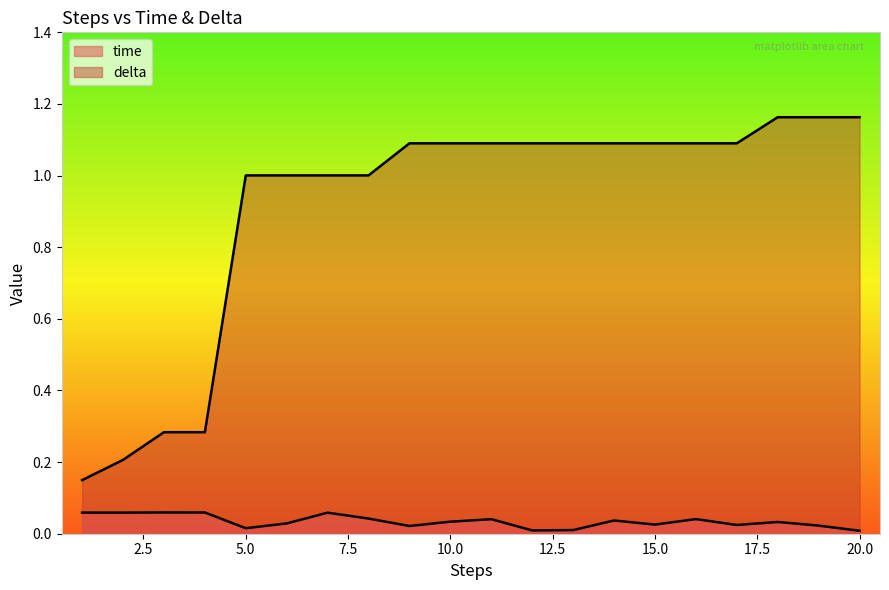

Reading left to right, transcribe all the data shown in this chart.

time: 0.1	0.1	0.1	0.1	0.0	0.0	0.1	0.0	0.0	0.0	0.0	0.0	0.0	0.0	0.0	0.0	0.0	0.0	0.0	0.0
delta: 0.1	0.2	0.3	0.3	1.0	1.0	1.0	1.0	1.1	1.1	1.1	1.1	1.1	1.1	1.1	1.1	1.1	1.2	1.2	1.2